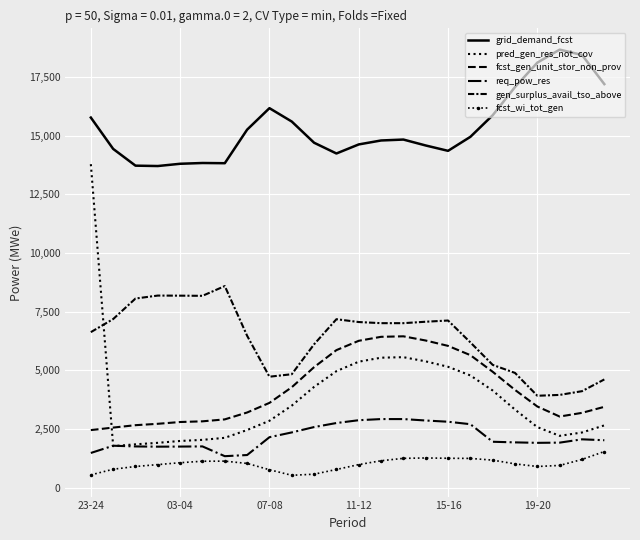

True or false: req_pow_res and fcst_gen_unit_stor_non_prov intersect in this chart.

False